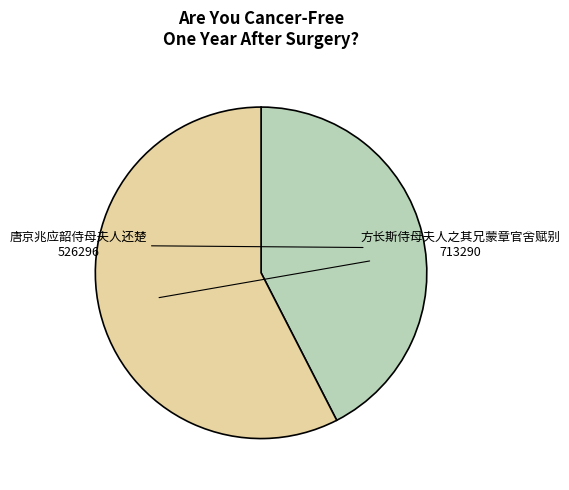

Does 唐京兆应韶侍母夫人还楚 represent more than half of the total?

No